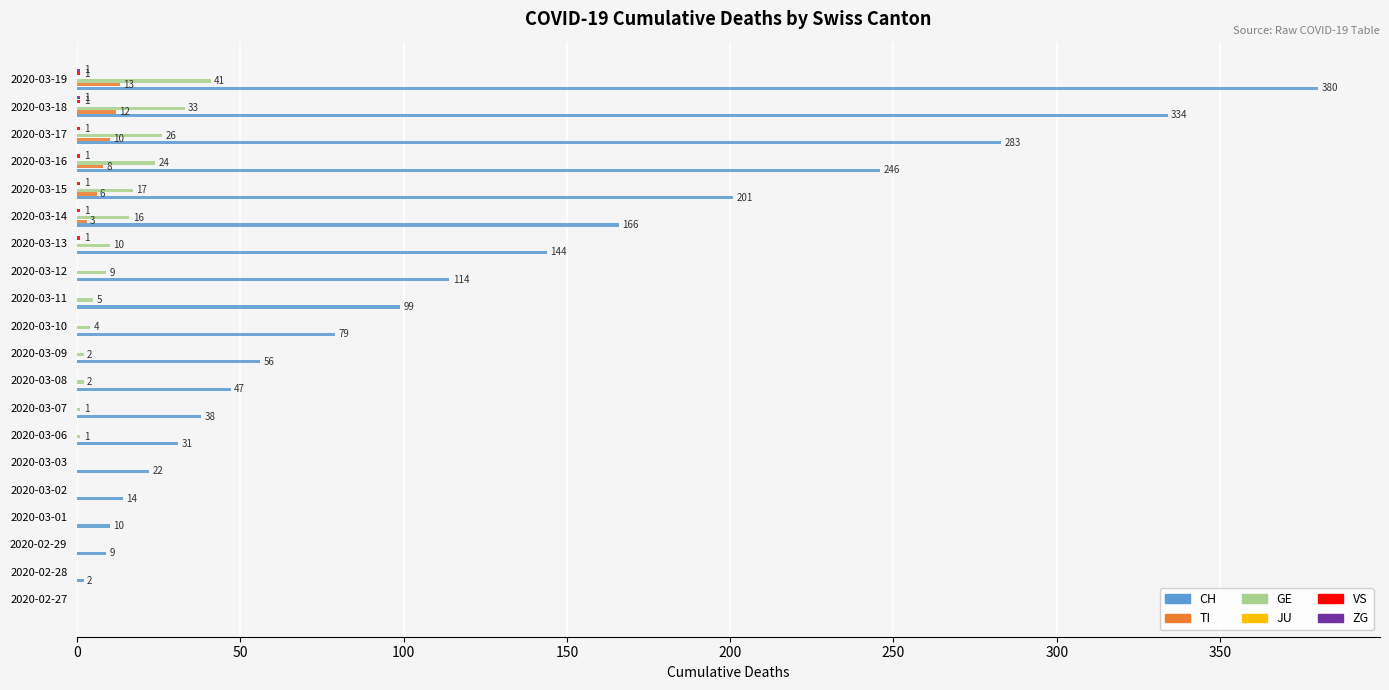

What is the difference between the maximum and second lowest values in the GE series?

41.0